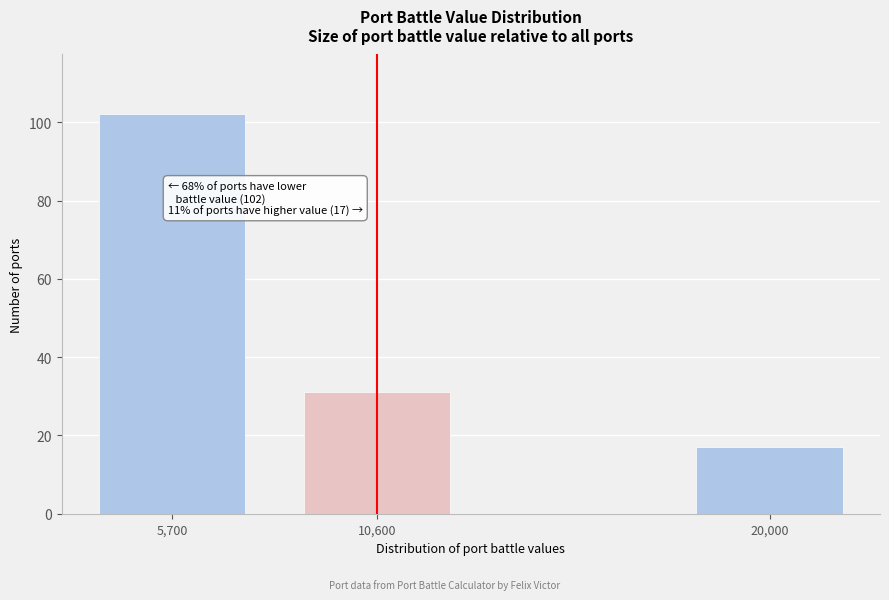

Reading left to right, list all the values displayed in this chart.

5,700=102	10,600=31	20,000=17